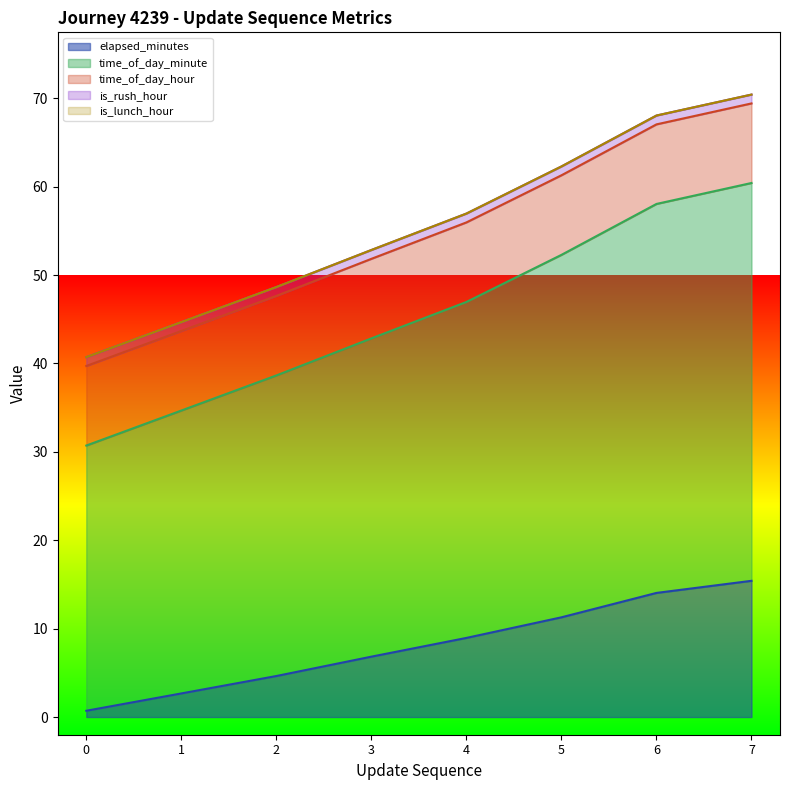

Where do elapsed_minutes and is_rush_hour first cross each other?

0 and 1